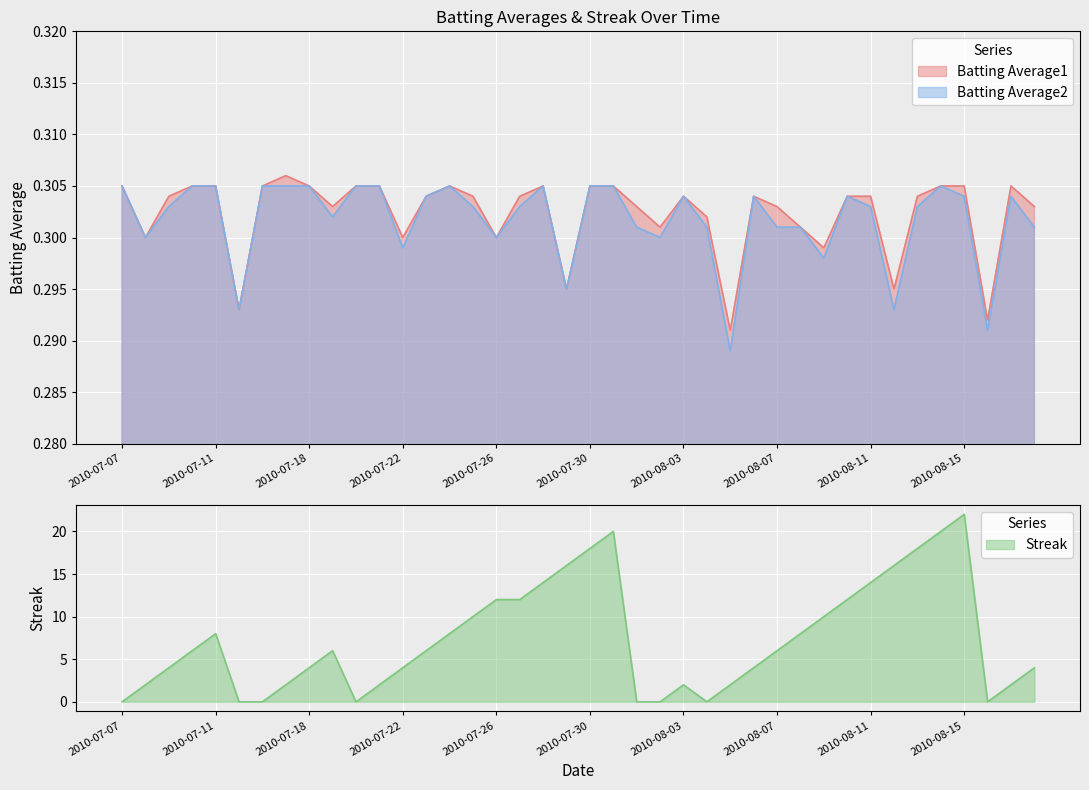

Is it true that Batting Average2 equals 0.3 at 2010-07-26?

True